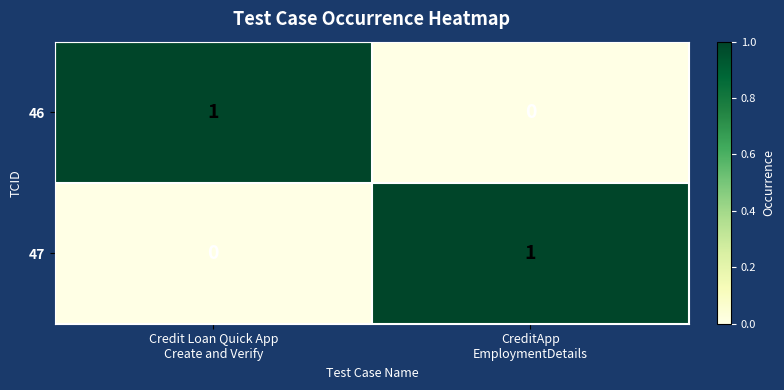

Reading left to right, extract all data points from this chart.

46: 1	0
47: 0	1